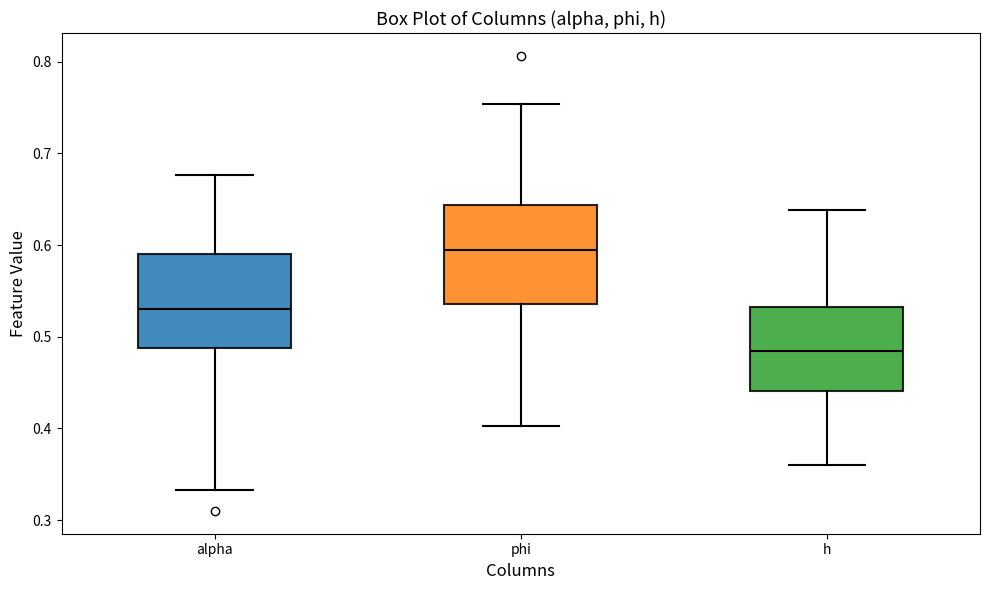

Reading left to right, read every box against the y-axis: the position of its median line, the range the box covers, and the ends of its whiskers. The values are not printed on the chart, so give them approximately, as read against the axis.

alpha: median 0.53, box 0.49 to 0.59, whiskers 0.33 to 0.68
phi: median 0.59, box 0.54 to 0.64, whiskers 0.40 to 0.75
h: median 0.48, box 0.44 to 0.53, whiskers 0.36 to 0.64